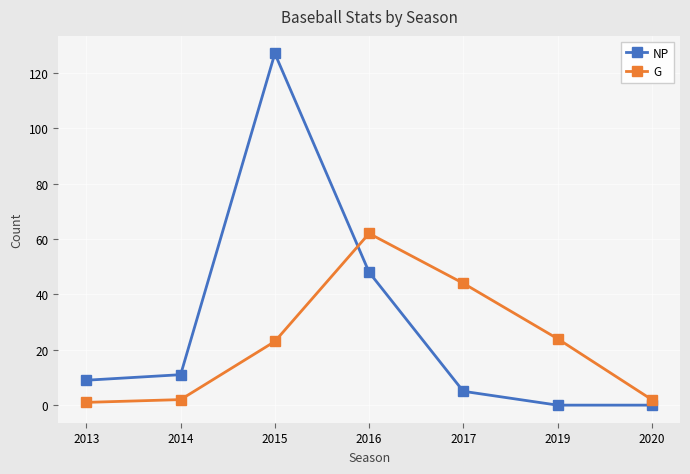

What is the difference between the maximum and minimum values in the NP series?

127